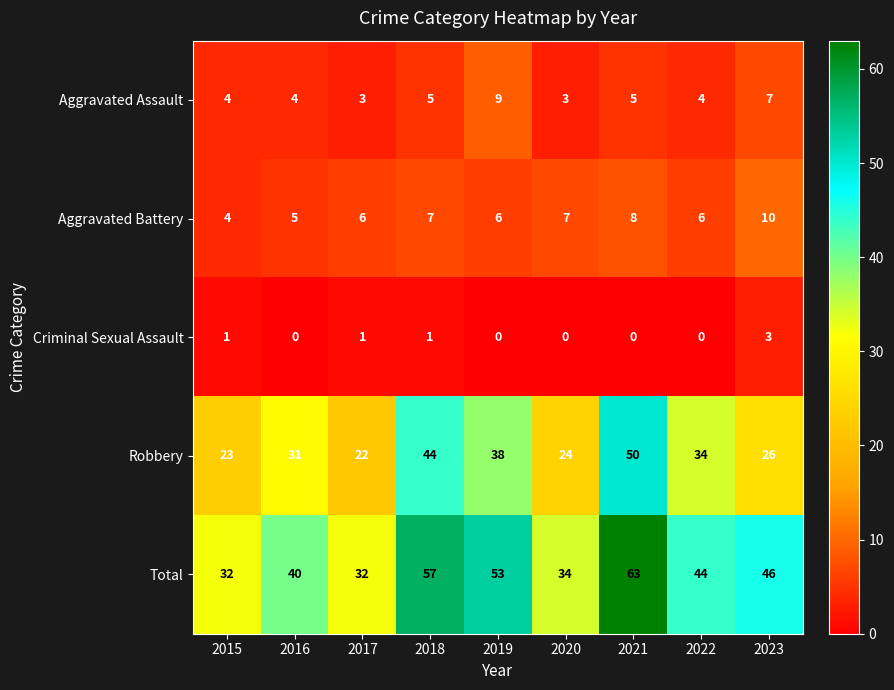

How many distinct data groups are displayed?

5